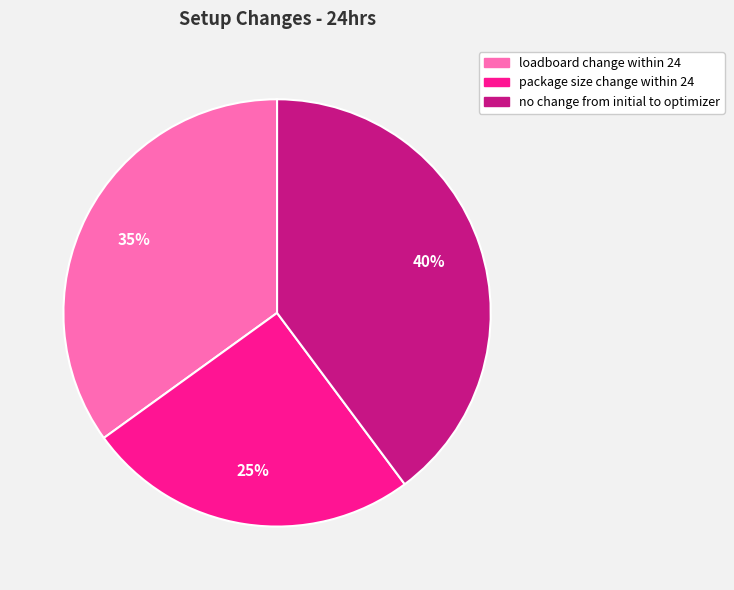

To the nearest percent, what is the difference between the no change from initial to optimizer and loadboard change within 24 slice percentages?

5%